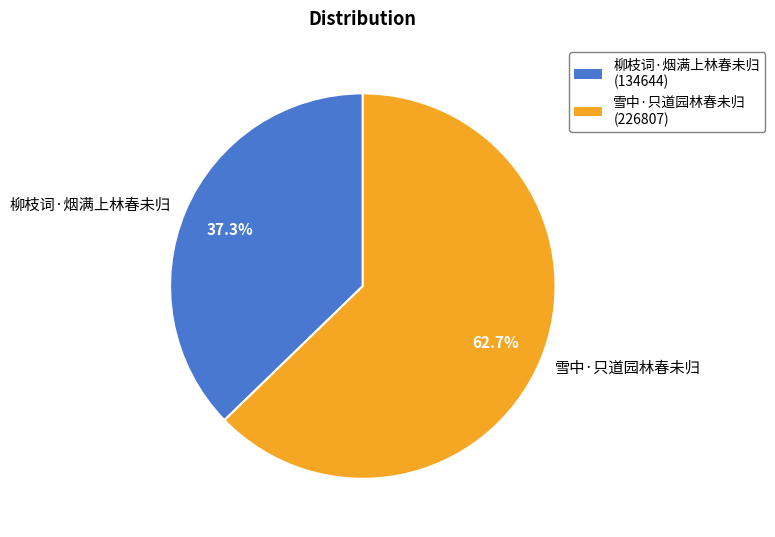

To the nearest percent, what percentage of the pie is 柳枝词·烟满上林春未归?

37%